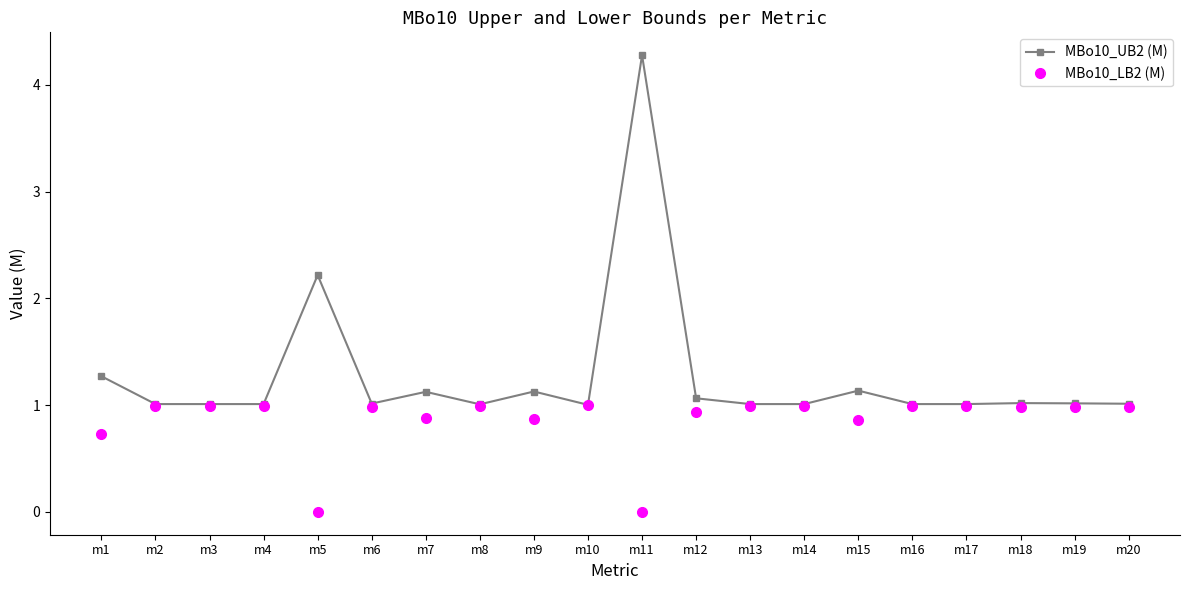

What is the total value across all series at m6?

2.0